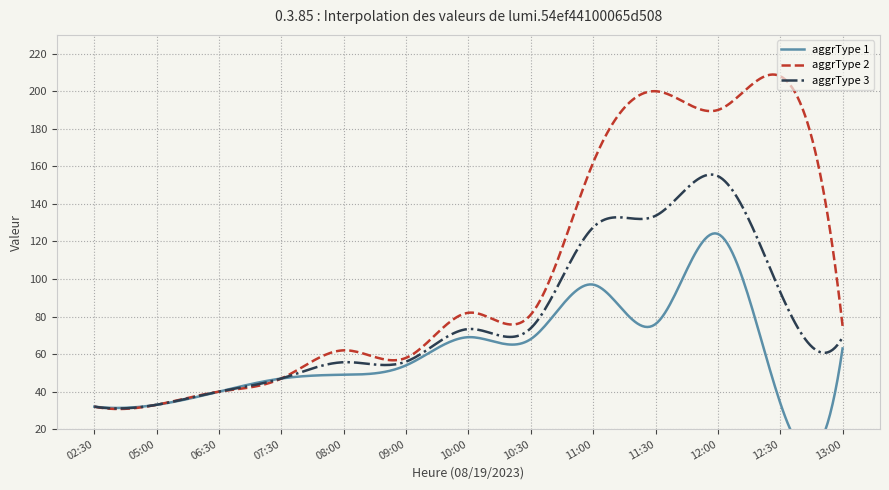

Is it true that aggrType 2 equals 58.0 at 09:00?

True